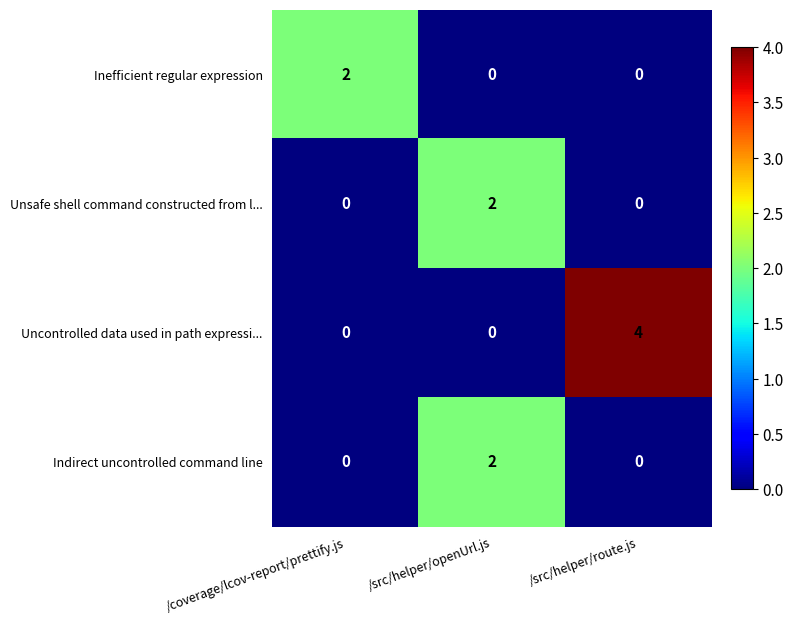

What is the highest value of the Uncontrolled data used in path expressi... series?

4